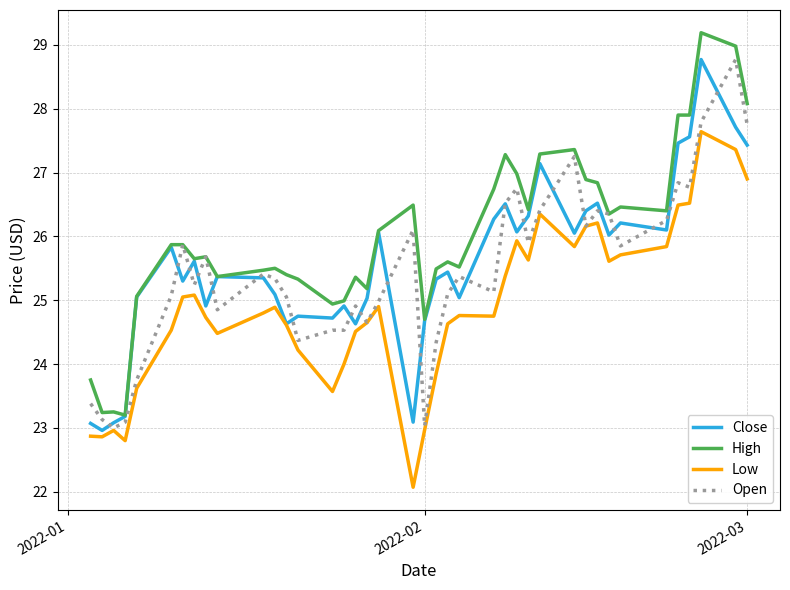

Which series has the largest total across all categories?

High